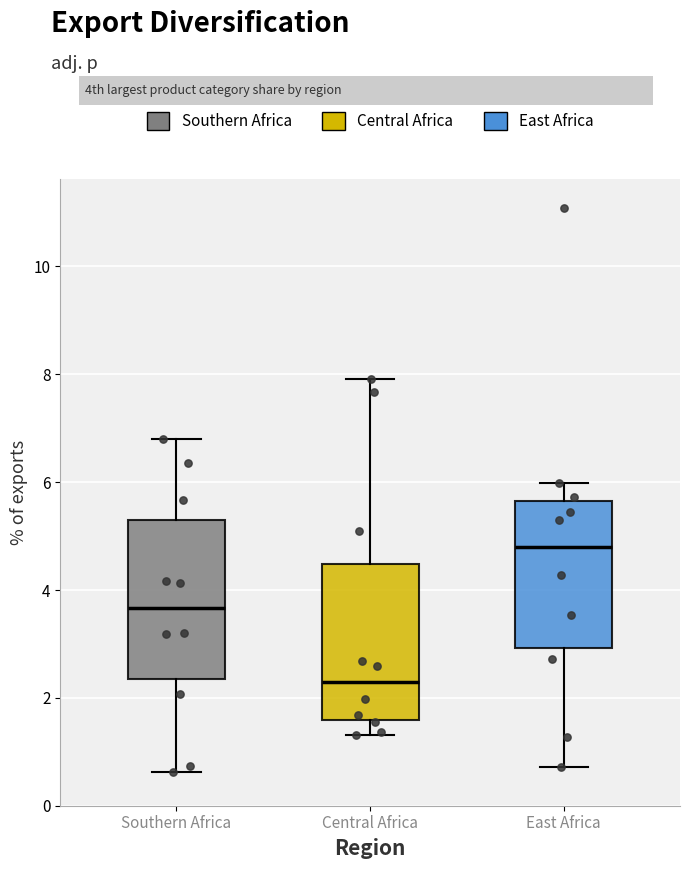

Reading left to right, read every box against the y-axis: the position of its median line, the range the box covers, and the ends of its whiskers. The values are not printed on the chart, so give them approximately, as read against the axis.

Southern Africa: median 3.6, box 2.4 to 5.2, whiskers 0.6 to 6.8
Central Africa: median 2.2, box 1.6 to 4.4, whiskers 1.4 to 8.0
East Africa: median 4.8, box 3.0 to 5.6, whiskers 0.8 to 6.0